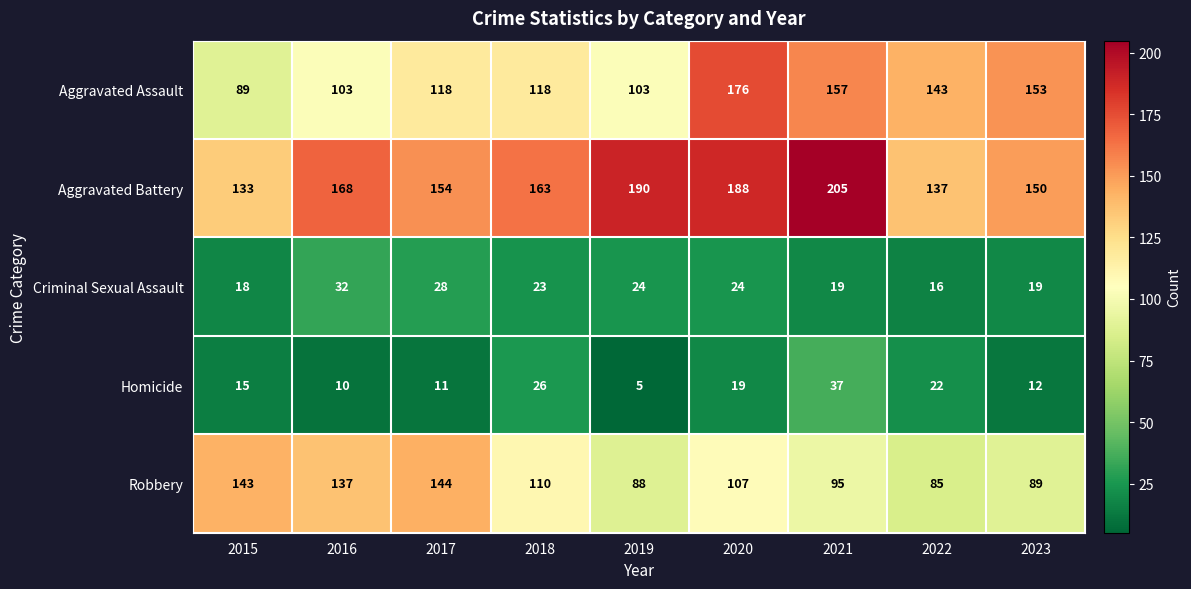

Which series has the widest spread of values?

Aggravated Assault